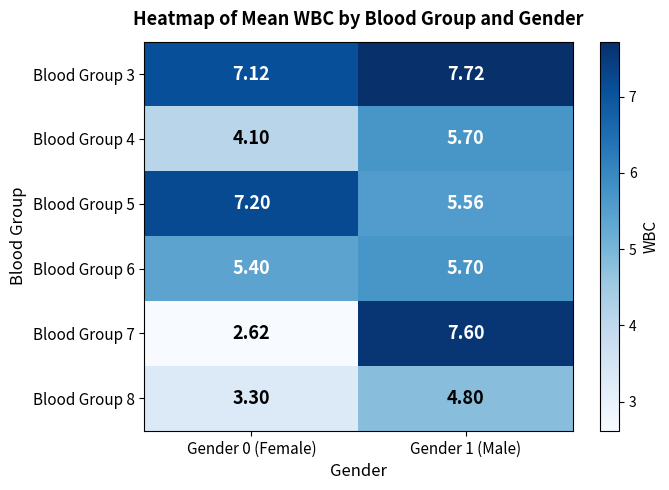

What is the spread (max minus min) of values at Gender 0 (Female)?

4.6